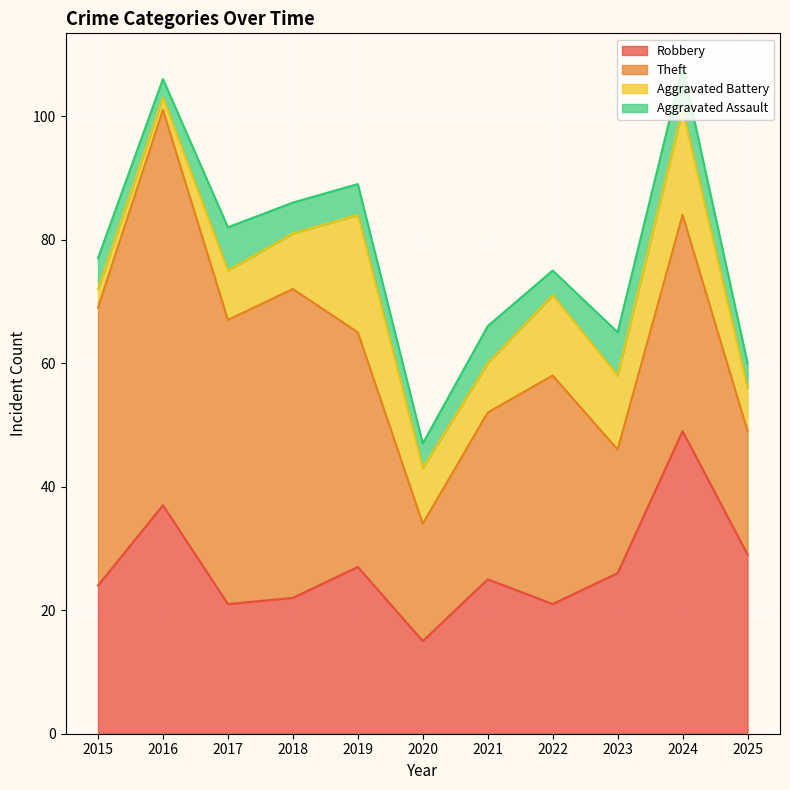

What is the highest value of the Robbery series?

49